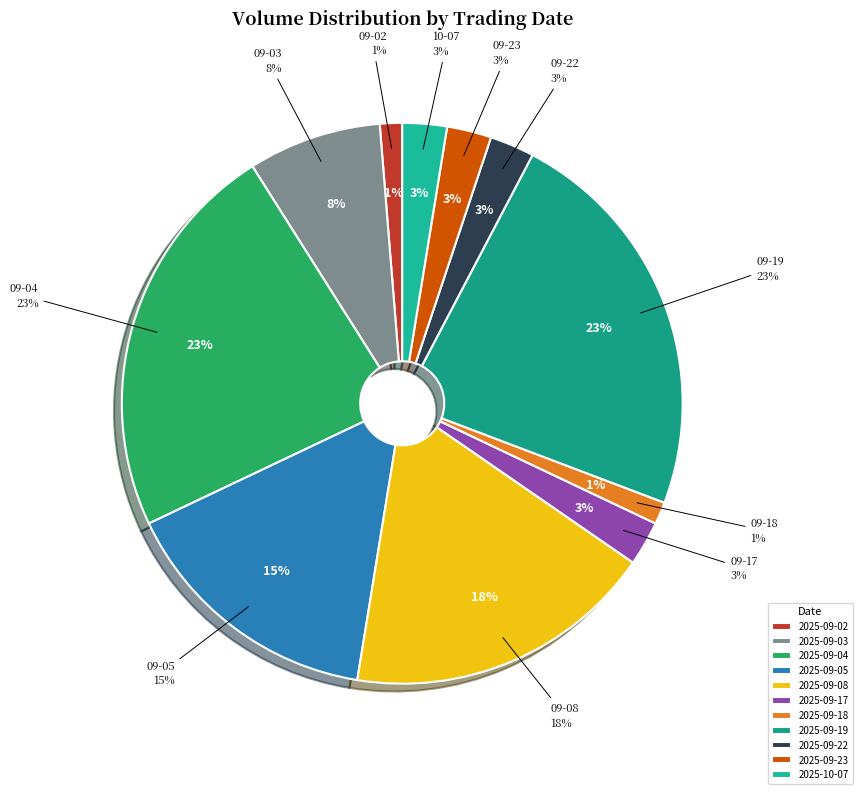

To the nearest percent, what is the average slice percentage?

9%